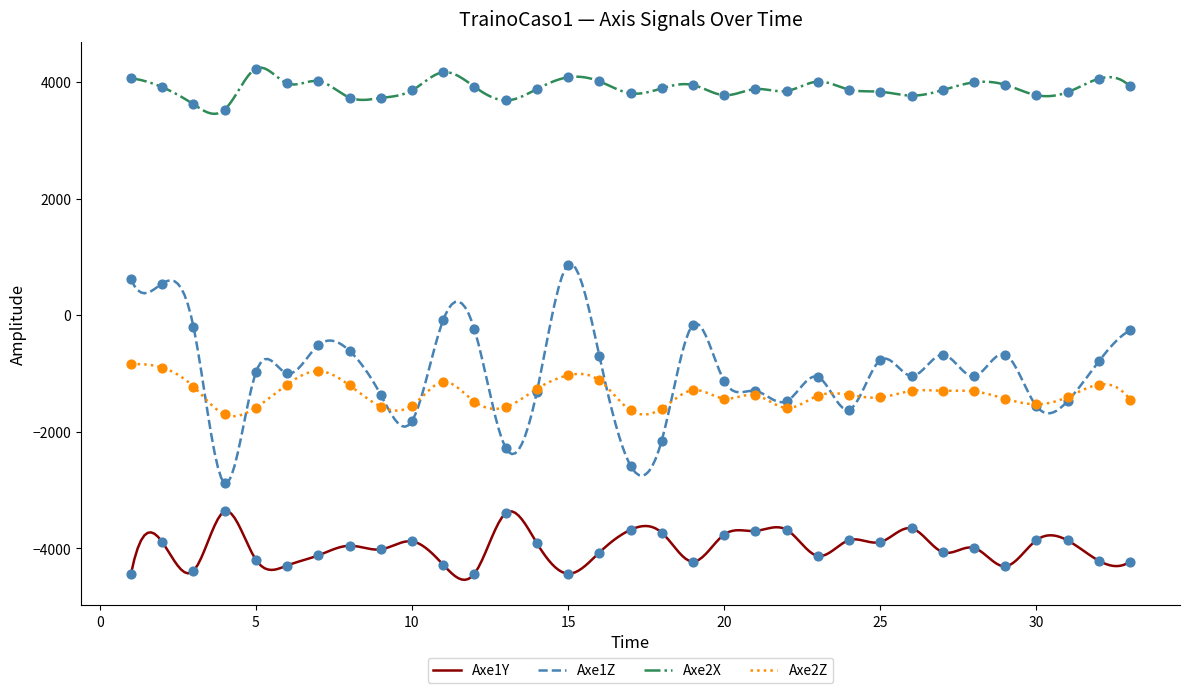

Which series reaches the minimum Y coordinate?

Axe1Y